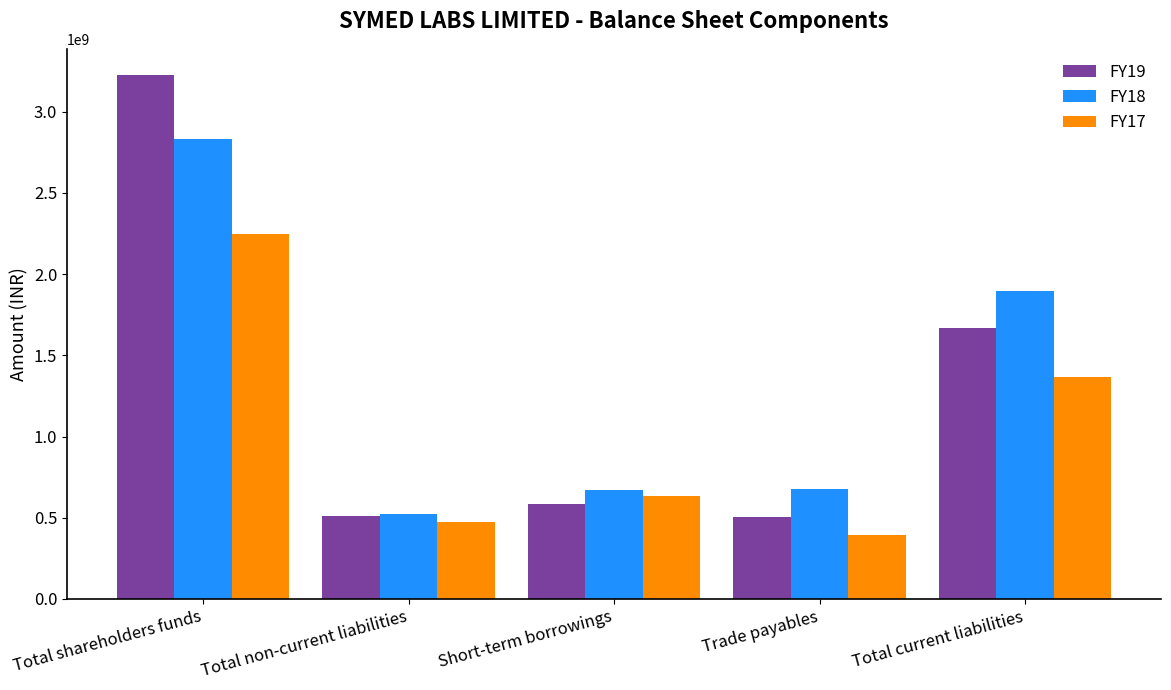

What is the label of the 2nd bar from the right?

Trade payables